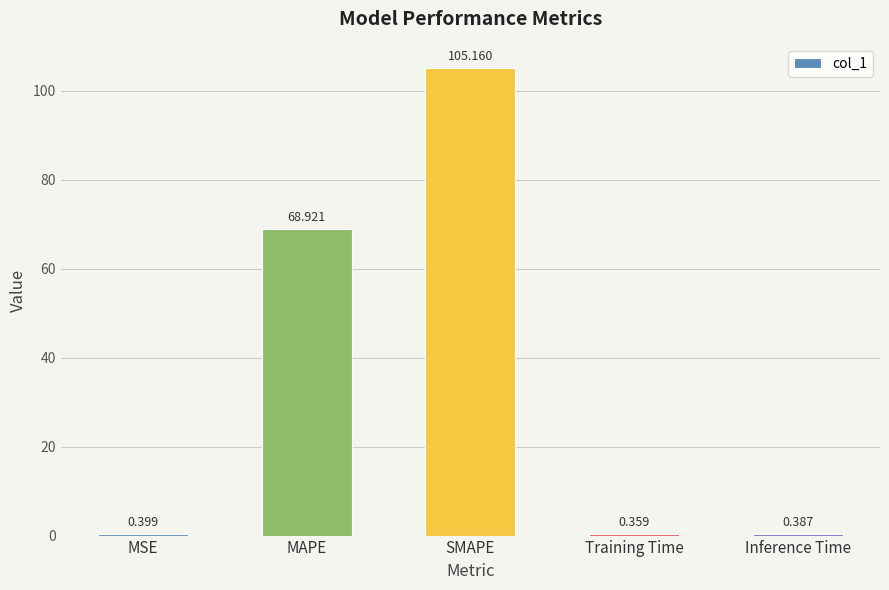

What is the label of the 5th bar from the left?

Inference Time